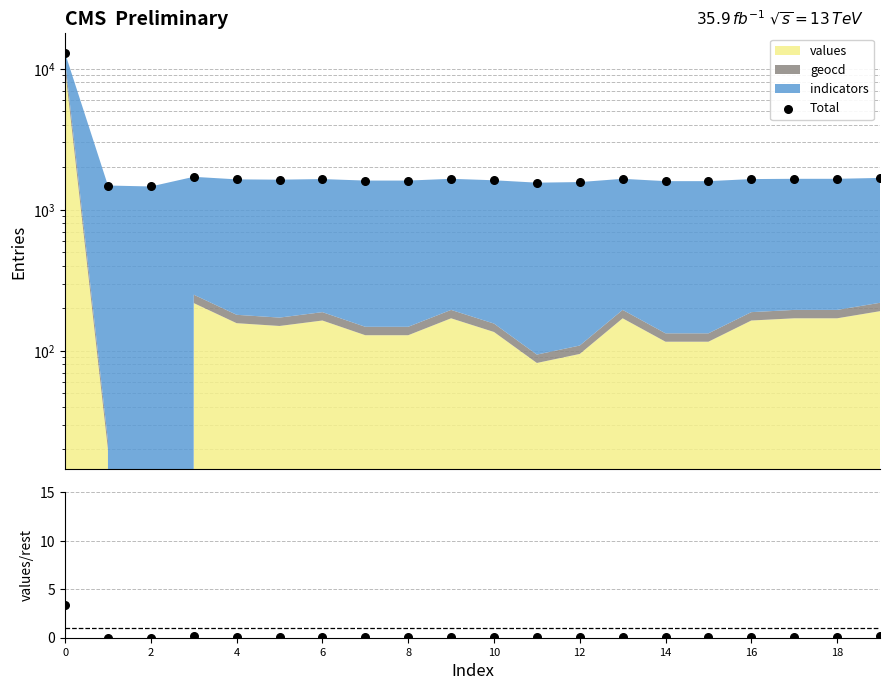

At how many categories does at least one series exceed 10761?

1